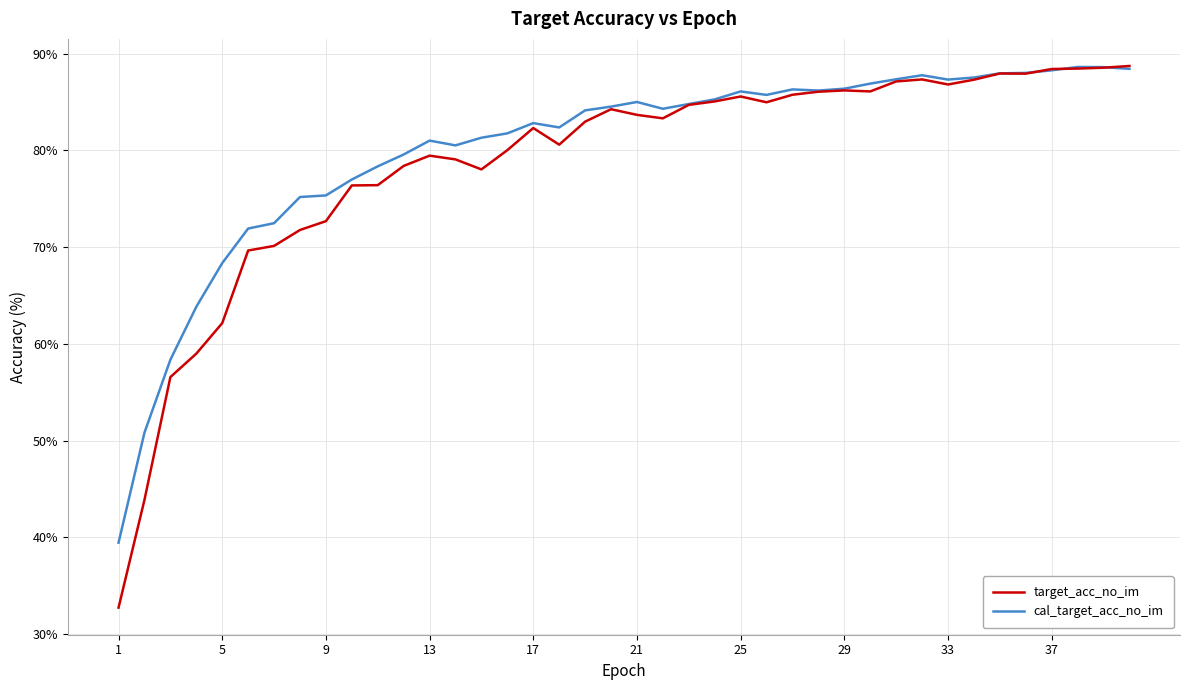

True or false: target_acc_no_im has more than 2 interior local peaks.

True